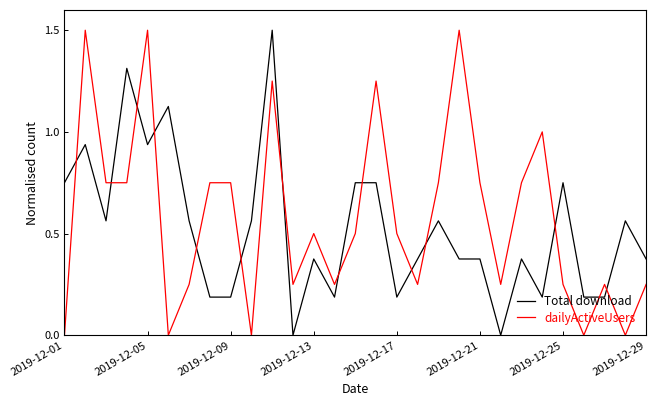

After their last crossing, which series has the higher values: dailyActiveUsers or Total download?

Total download